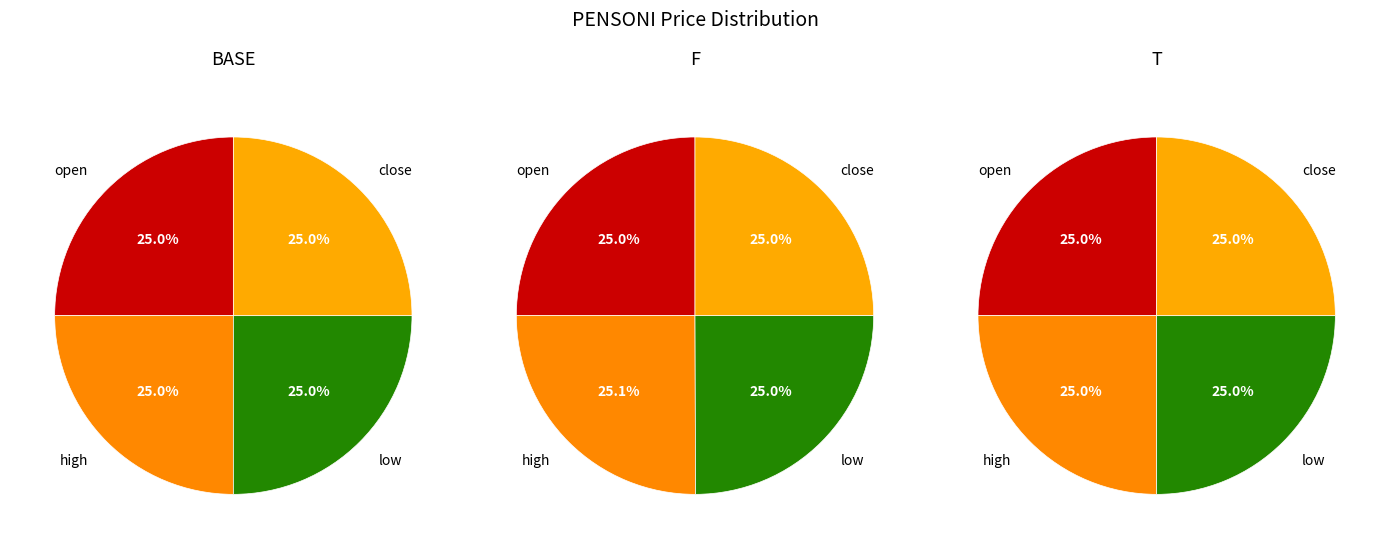

Is 2020-02-12 the majority of the pie?

No